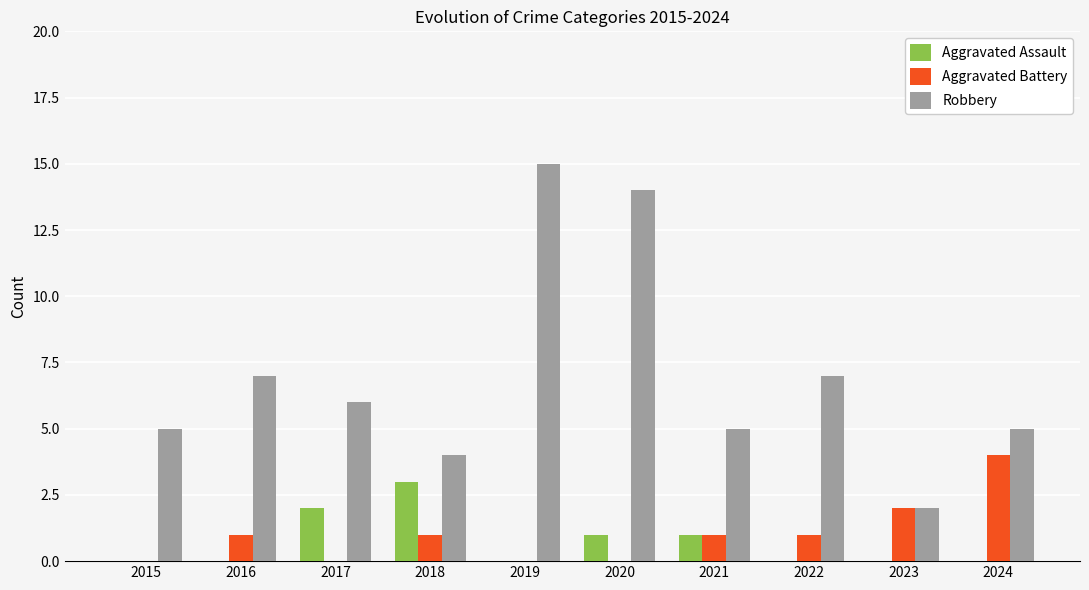

Is it true that Robbery equals 1 at 2018?

False